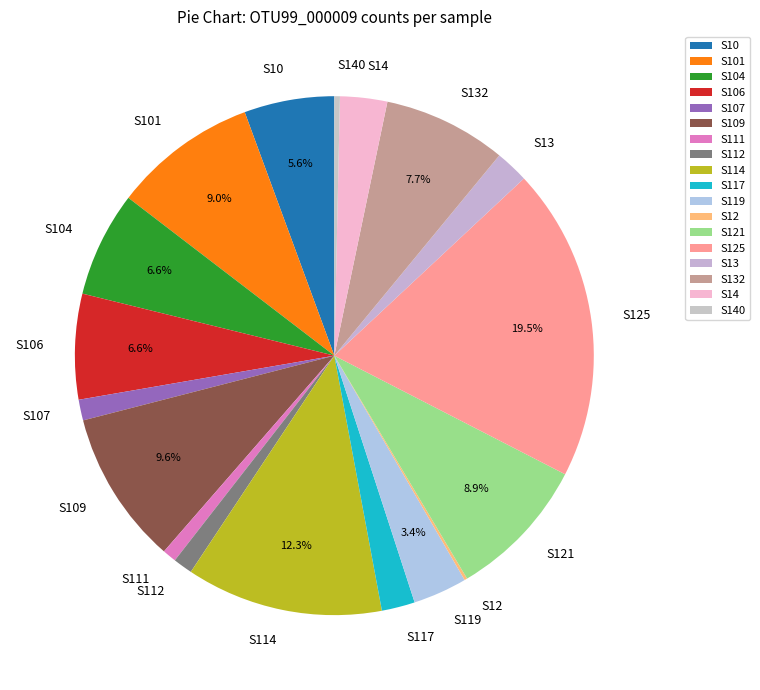

What percentage is the S106 slice, to the nearest percent?

7%